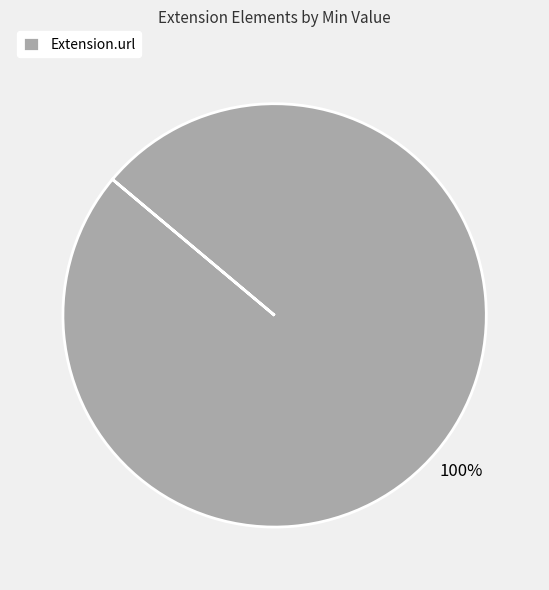

Is it true that Extension.url is 100% of the pie?

True